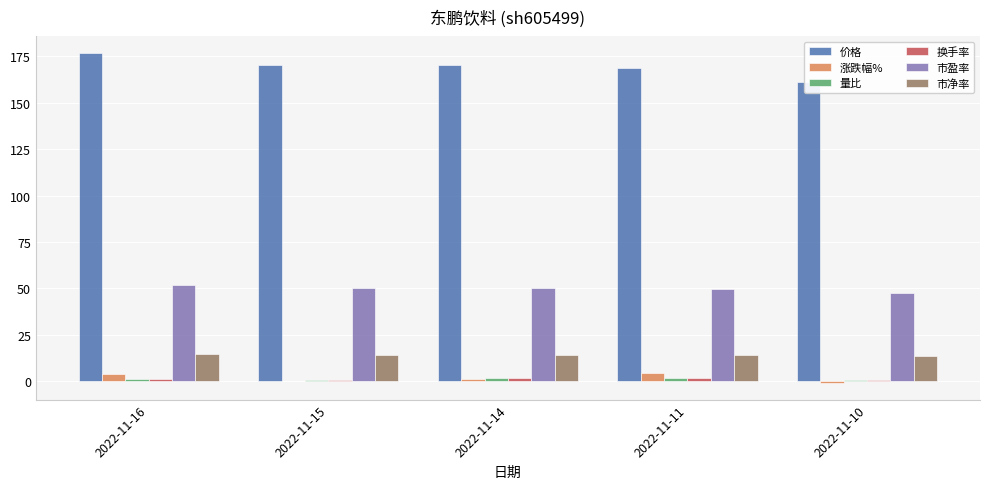

At which category does the chart reach its peak across all series?

2022-11-16